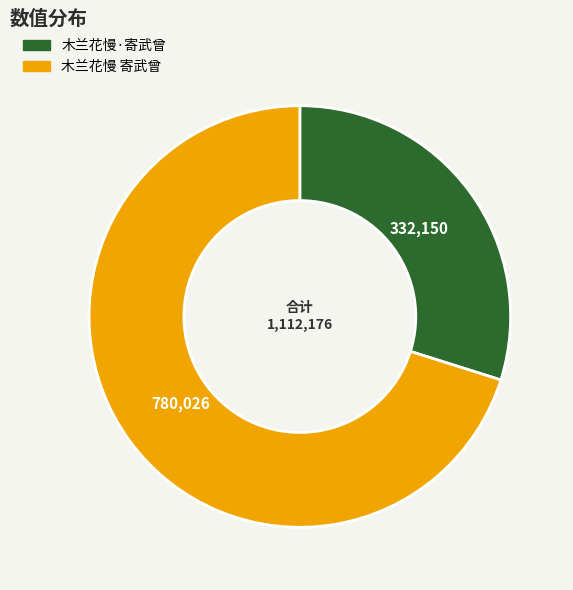

Which slice is the smallest?

木兰花慢·寄武曾